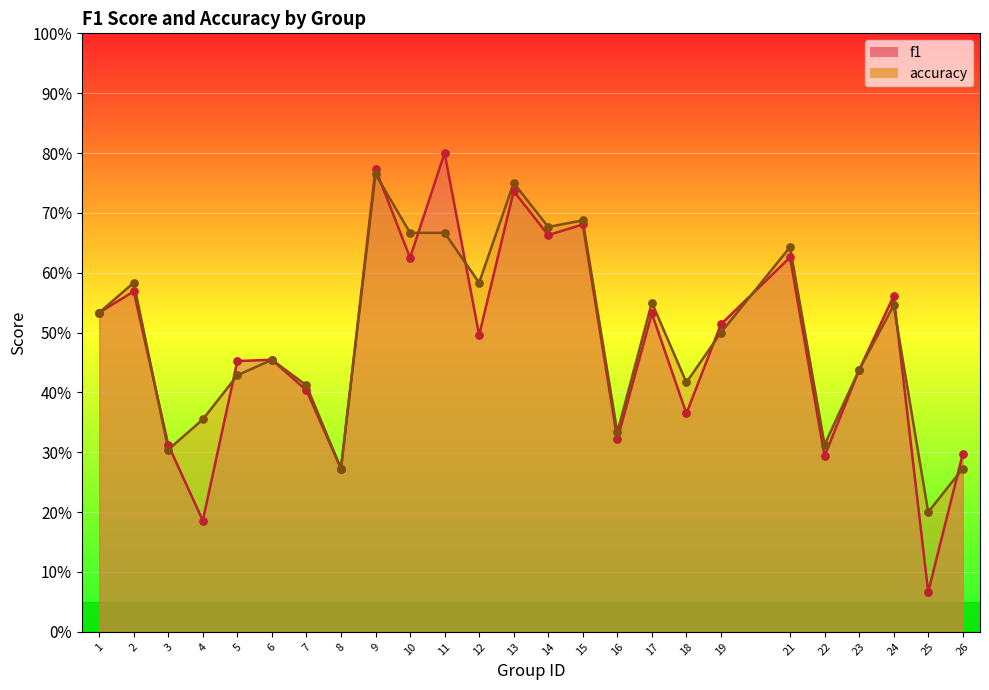

Which series has the largest total across all categories?

accuracy